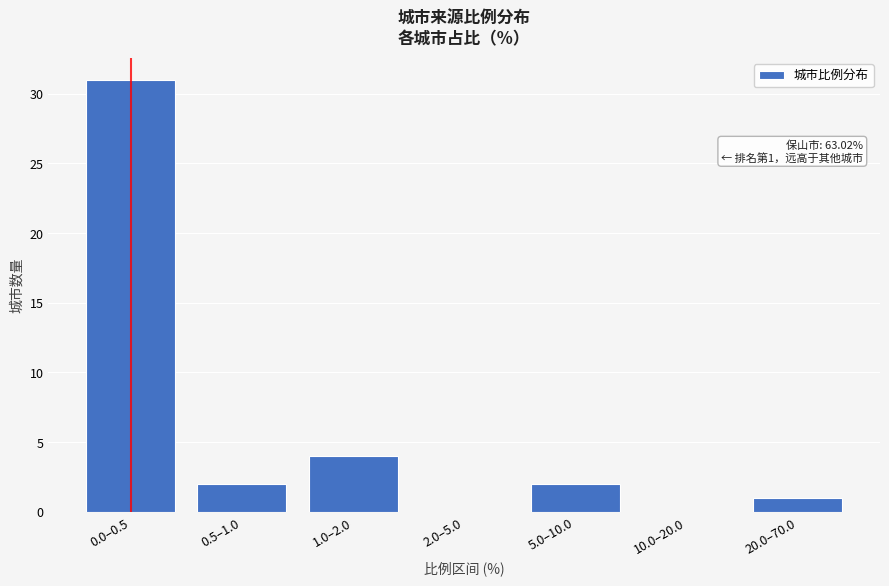

Reading left to right, what are all the values shown in this chart?

0.0–0.5=31	0.5–1.0=2	1.0–2.0=4	2.0–5.0=0	5.0–10.0=2	10.0–20.0=0	20.0–70.0=1